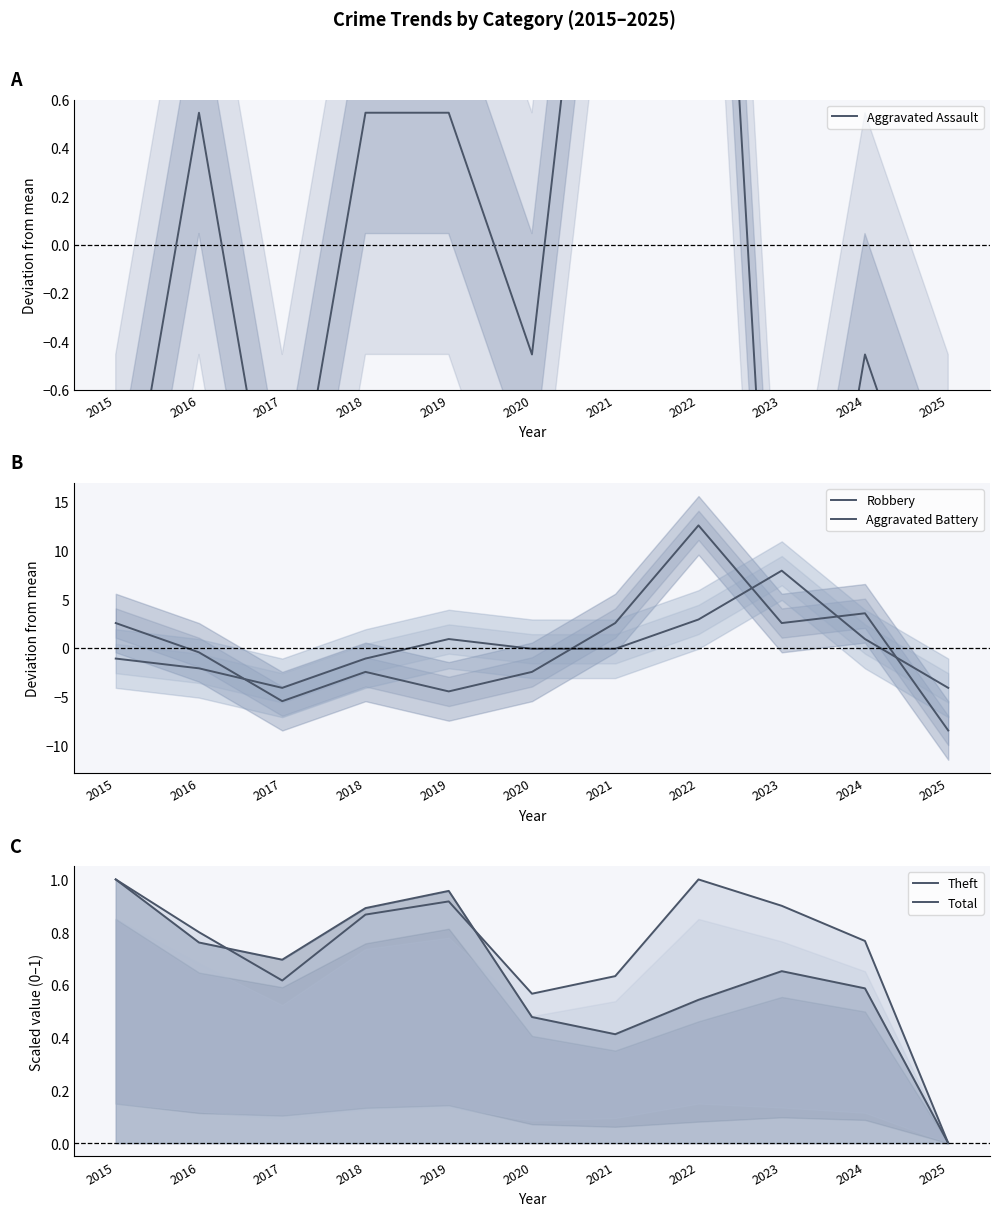

Does the chart have visible grid lines?

No